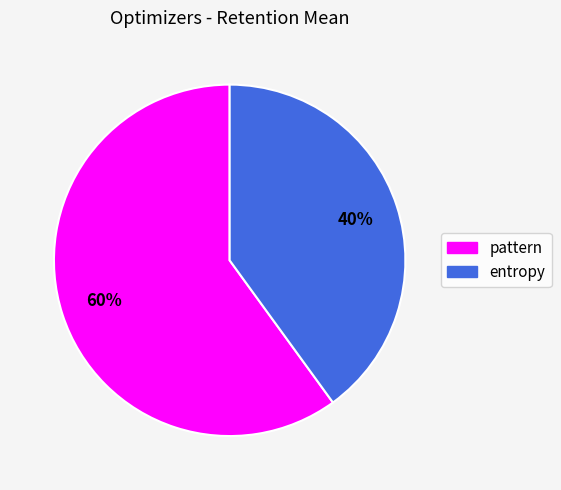

The entropy slice represents 40% of the pie. True or false?

True